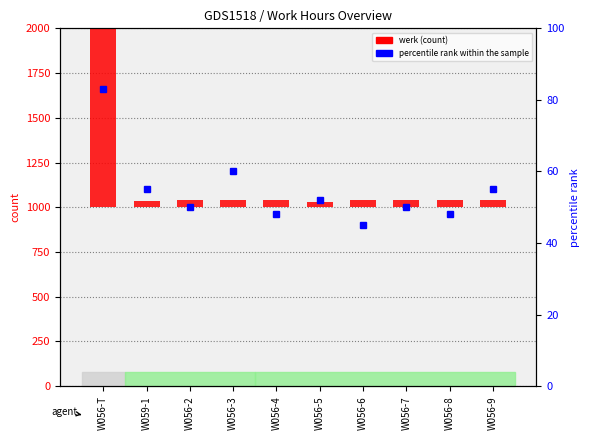

Reading left to right, what are all the values shown in this chart?

werk: 1115.7	36.9	40.0	40.0	40.0	32.0	40.0	40.0	40.0	38.4
percentile rank within the sample: 83.0	55.0	50.0	60.0	48.0	52.0	45.0	50.0	48.0	55.0